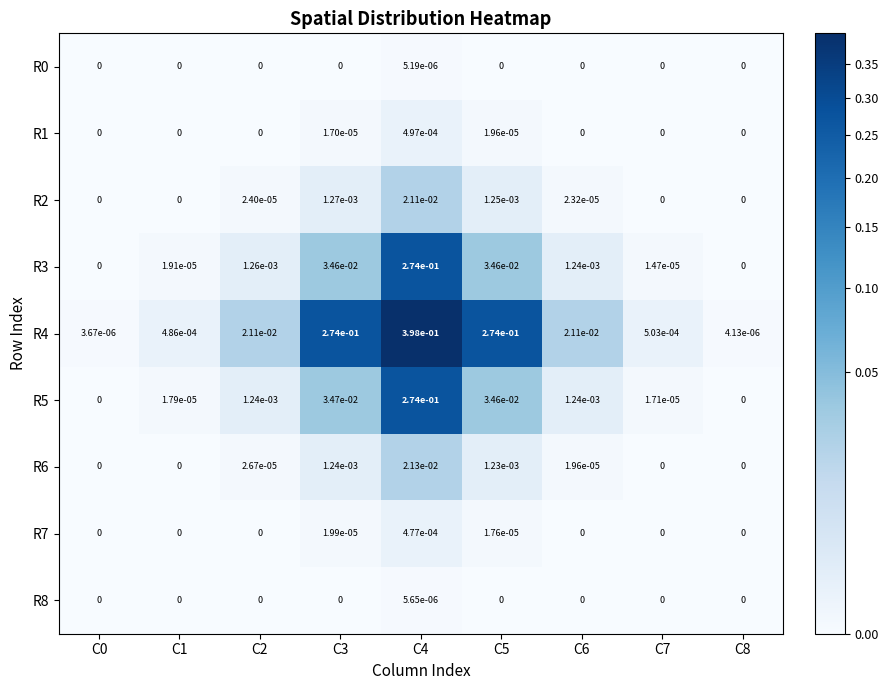

True or false: R4 has a value of 0.0 at C8.

True